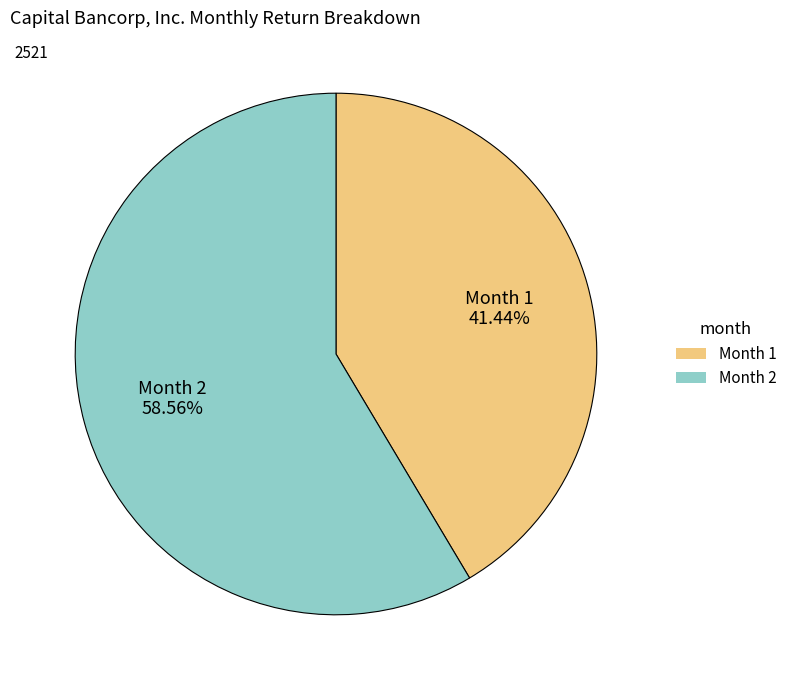

To the nearest percent, what is the average slice percentage?

50%